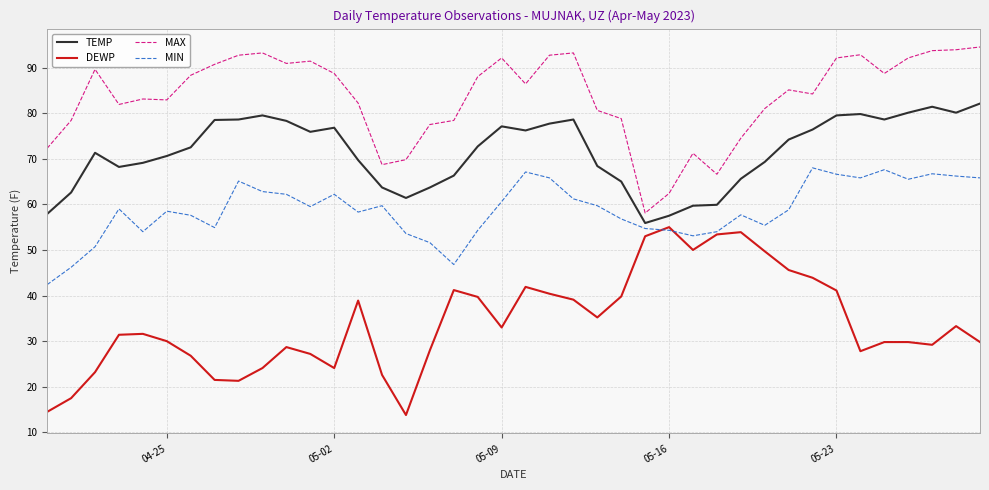

What is the lowest value of the MIN series?

42.4